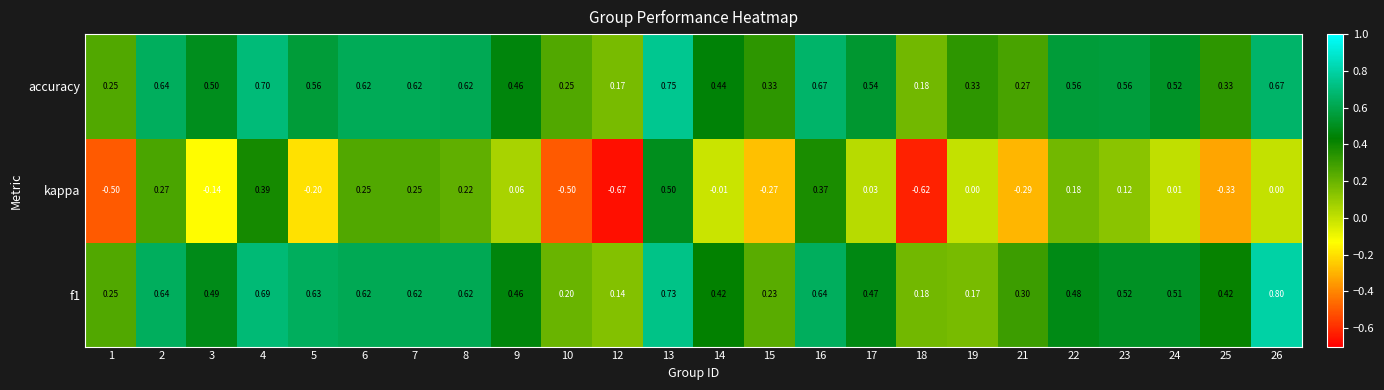

Which series changed the most between 12 and 17?

kappa